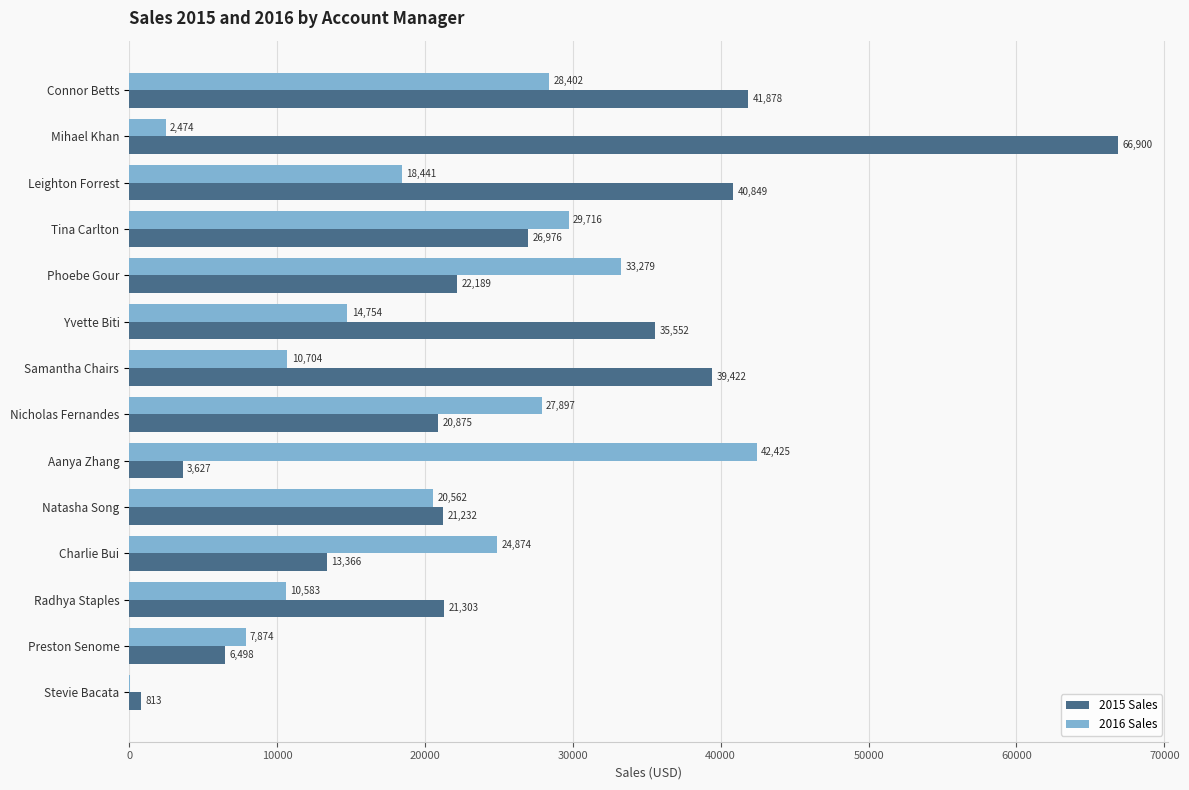

True or false: 2016 Sales has a value of 14754.2 at Yvette Biti.

True